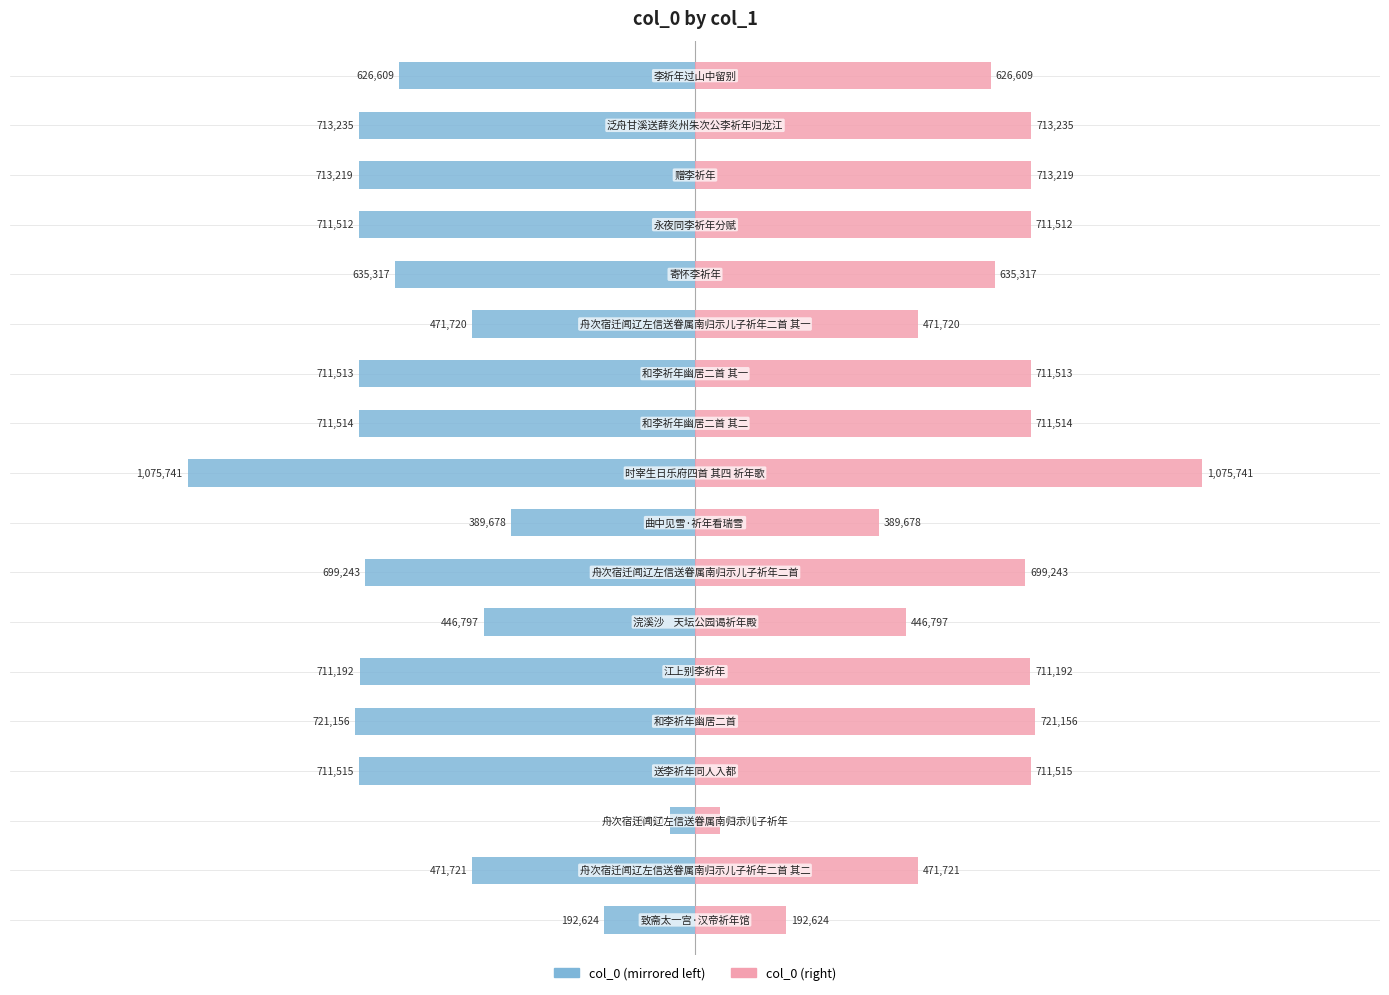

How many data points in col_0 (left) are less than -699243?

9